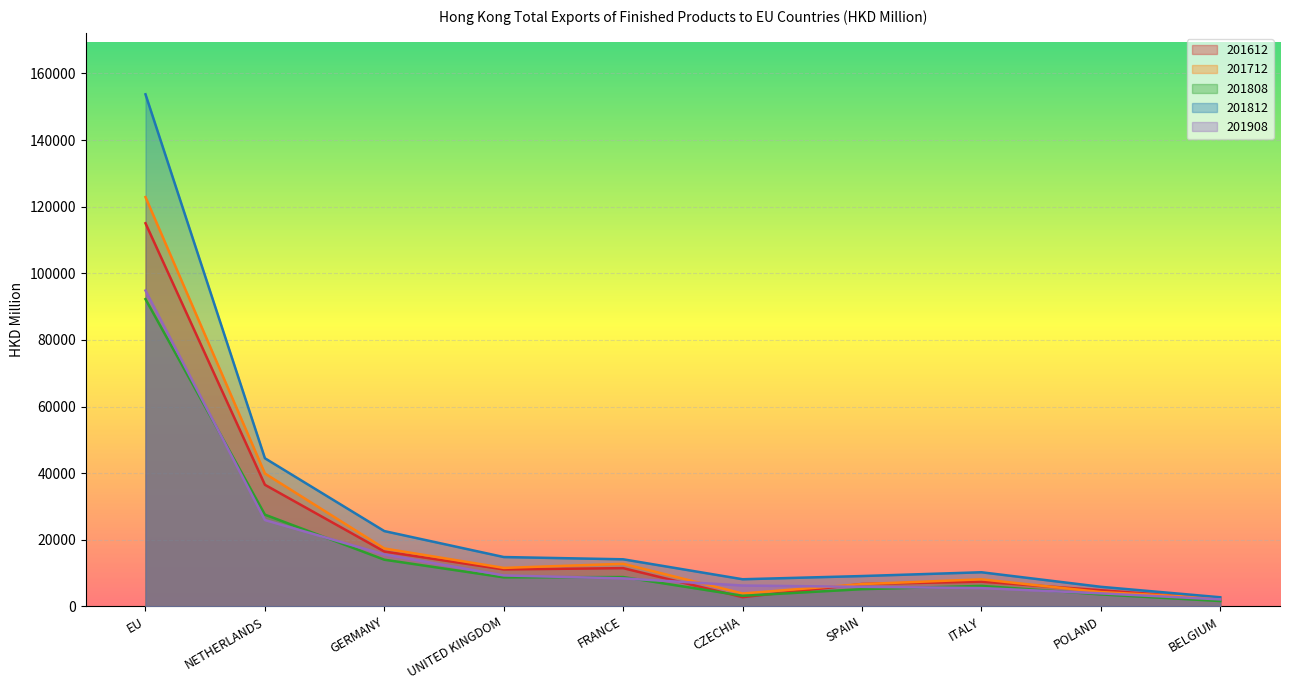

How many lines are shown in the chart?

5